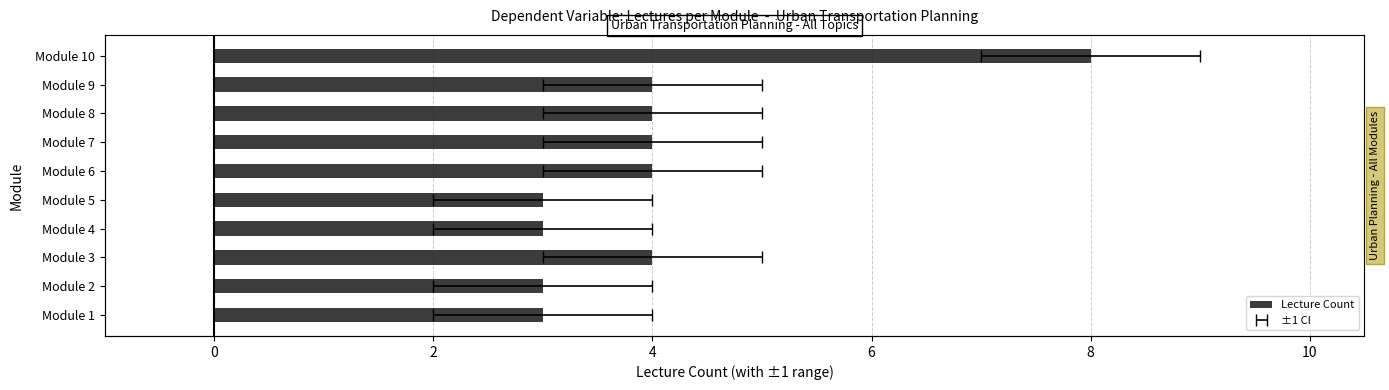

What is the greatest value displayed?

8